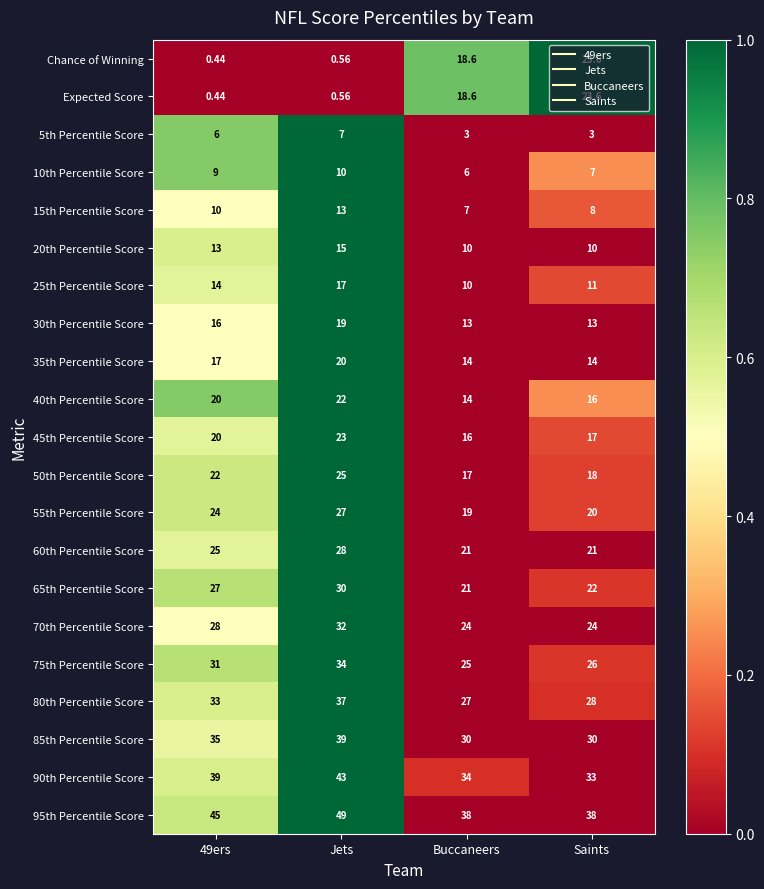

Which series has the largest total across all categories?

95th Percentile Score